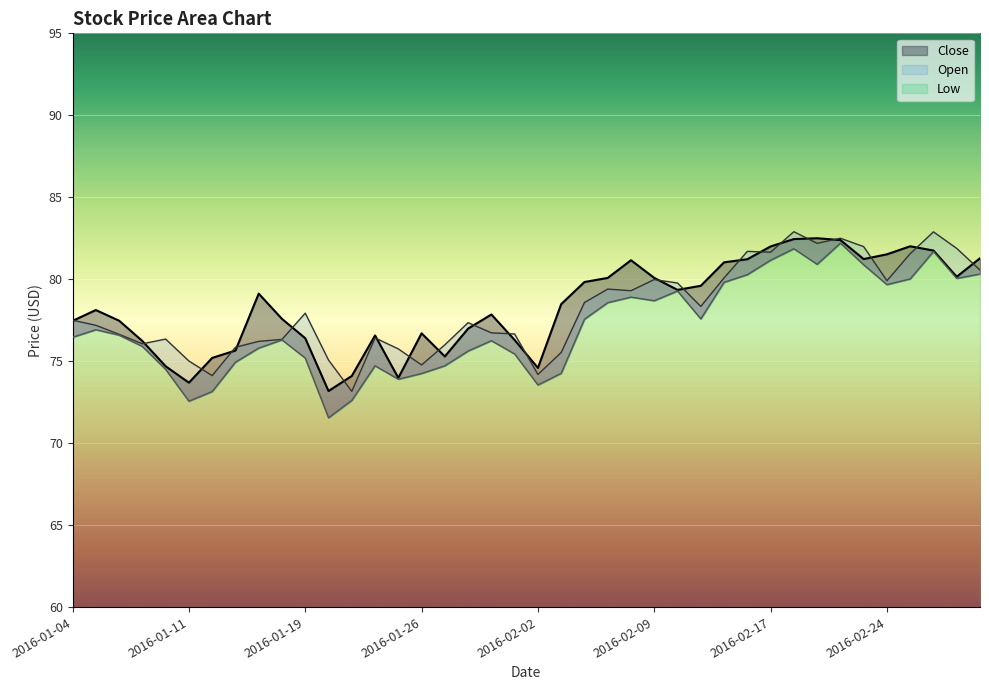

Reading right to left, what are all the values shown in this chart?

Open: 80.6	81.9	82.9	81.6	79.9	82.0	82.5	82.2	82.9	81.7	81.7	80.1	78.3	79.8	80.0	79.3	79.4	78.6	75.5	74.2	76.7	76.7	77.3	76.0	74.8	75.8	76.4	73.2	75.1	77.9	76.3	76.2	75.8	74.1	75.0	76.3	76.1	76.6	77.2	77.5
Close: 81.3	80.2	81.8	82.0	81.5	81.2	82.4	82.5	82.5	82.0	81.2	81.0	79.6	79.3	80.1	81.2	80.1	79.8	78.5	74.6	76.3	77.8	77.0	75.3	76.7	74.0	76.6	74.1	73.2	76.4	77.6	79.1	75.7	75.2	73.7	74.7	76.2	77.5	78.1	77.5
Low: 80.3	80.0	81.7	80.0	79.7	80.9	82.2	80.9	81.9	81.2	80.3	79.8	77.6	79.3	78.7	78.9	78.6	77.6	74.3	73.5	75.4	76.2	75.6	74.7	74.2	73.9	74.7	72.6	71.5	75.2	76.3	75.8	74.9	73.2	72.6	74.5	75.9	76.6	76.9	76.5